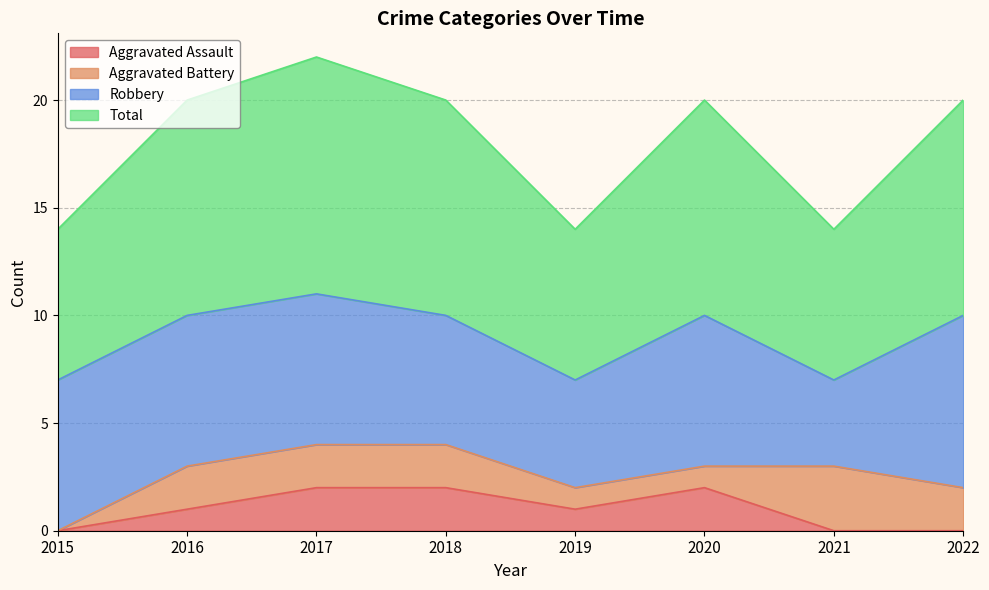

The Total series shows 5 at 2018. True or false?

False